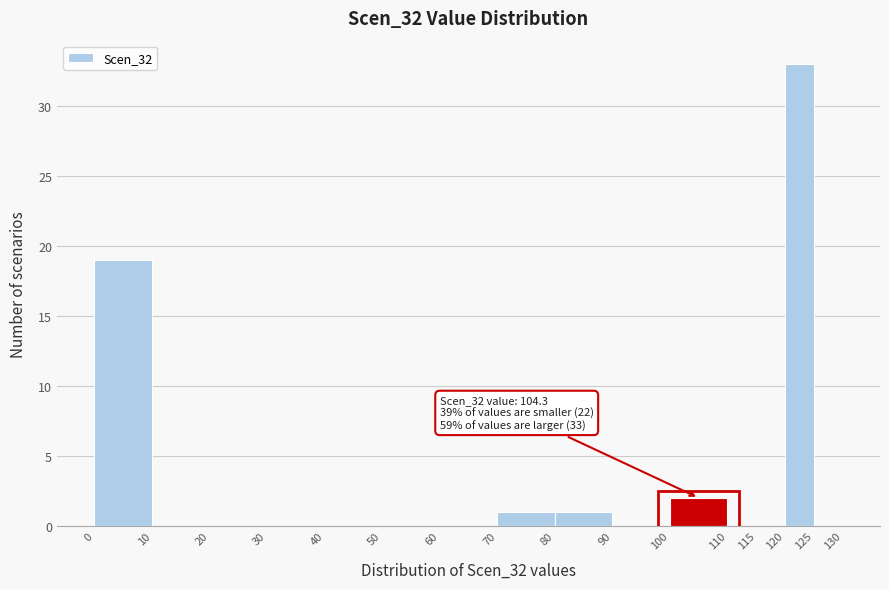

Which range on the x-axis has the tallest bar?

120 to 125